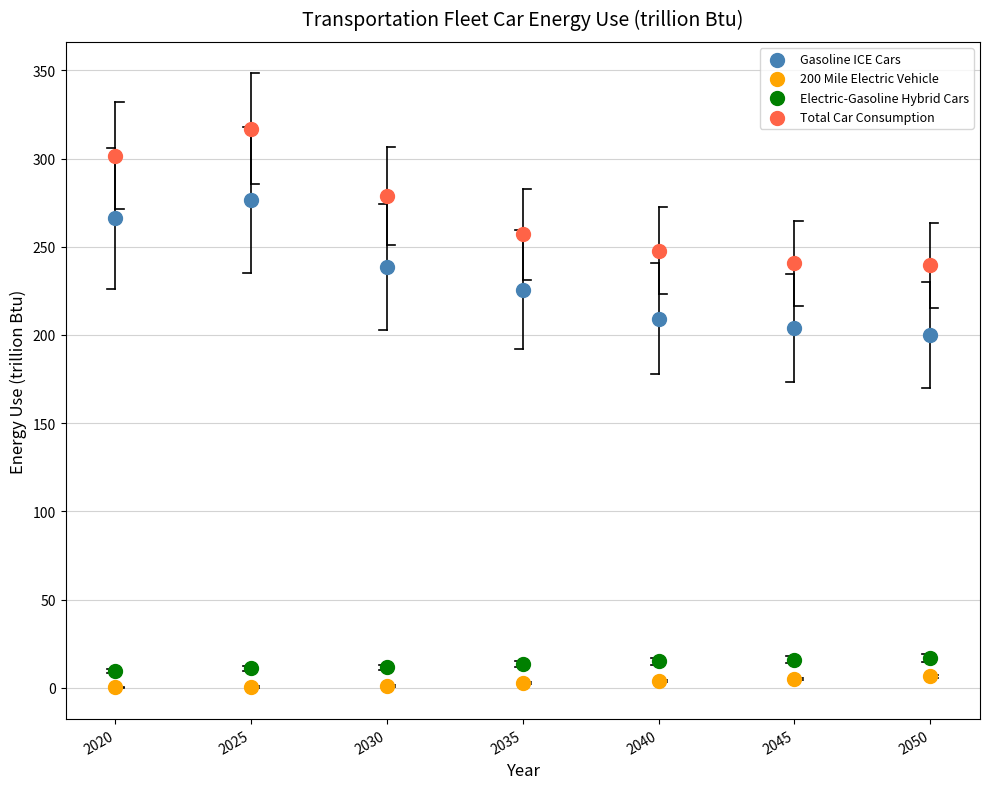

Which series has the widest spread of Y values?

Total Car Consumption